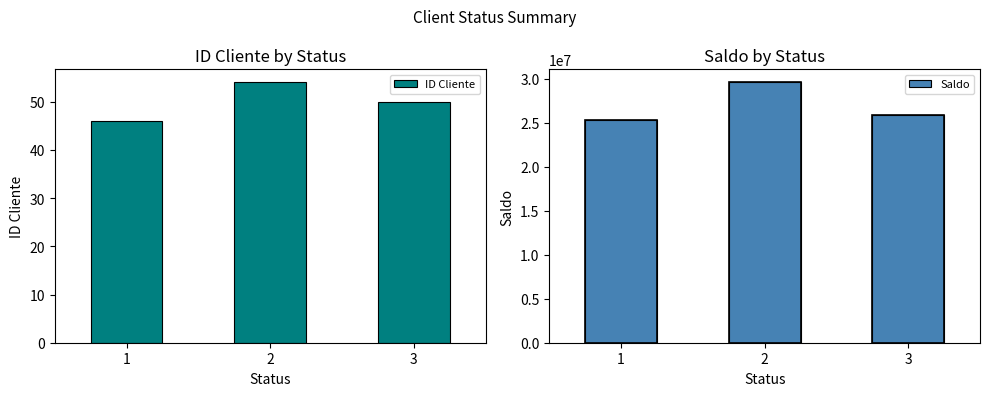

The Saldo series shows 34191021.0 at 1. True or false?

False